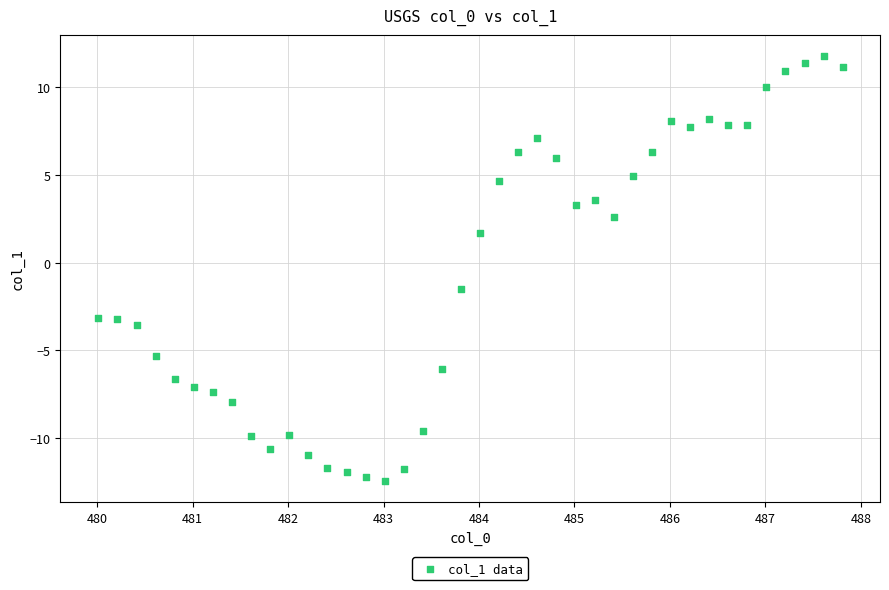

What is the range of X values (max minus min)?

7.8